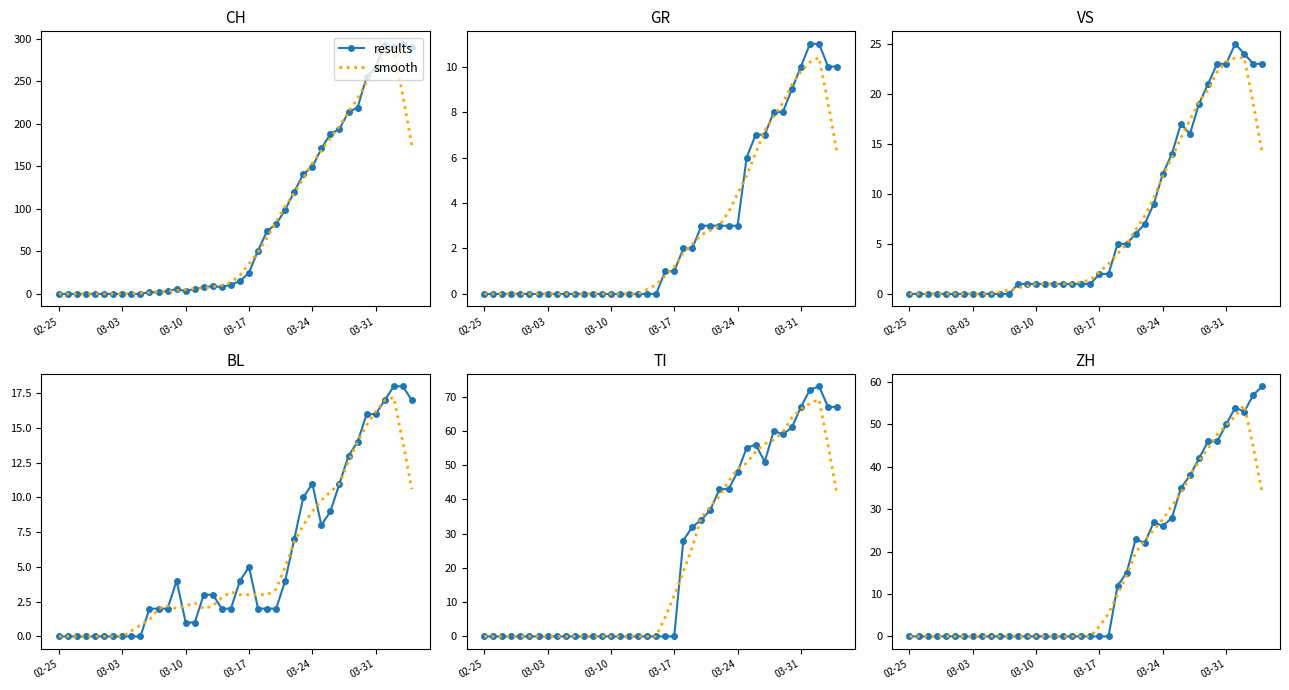

How many positive values does the results series have?

17